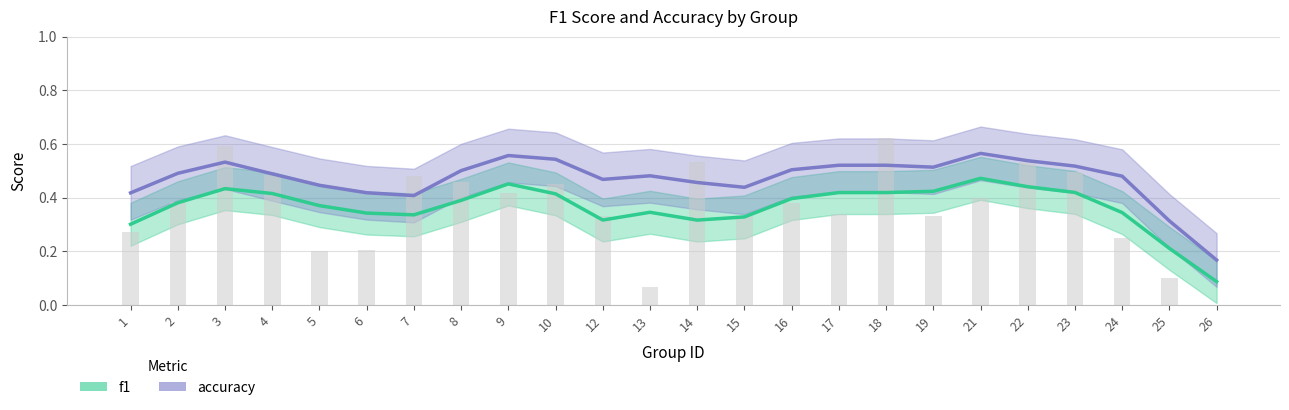

Are the bars horizontal?

No